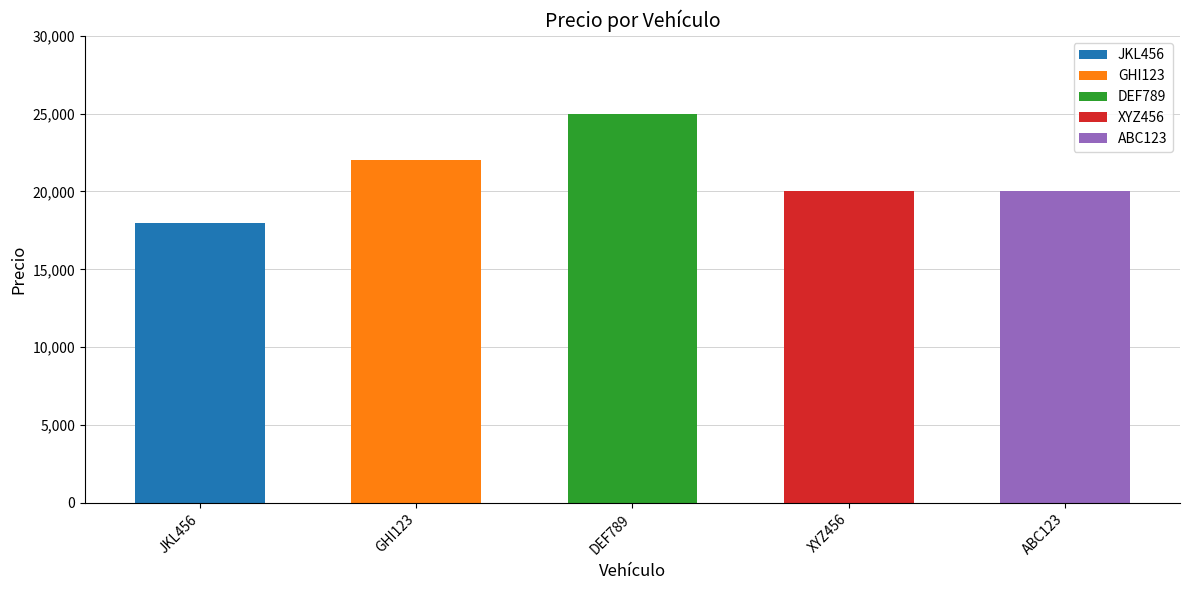

What is the approximate value at GHI123, to the nearest 100?

22000